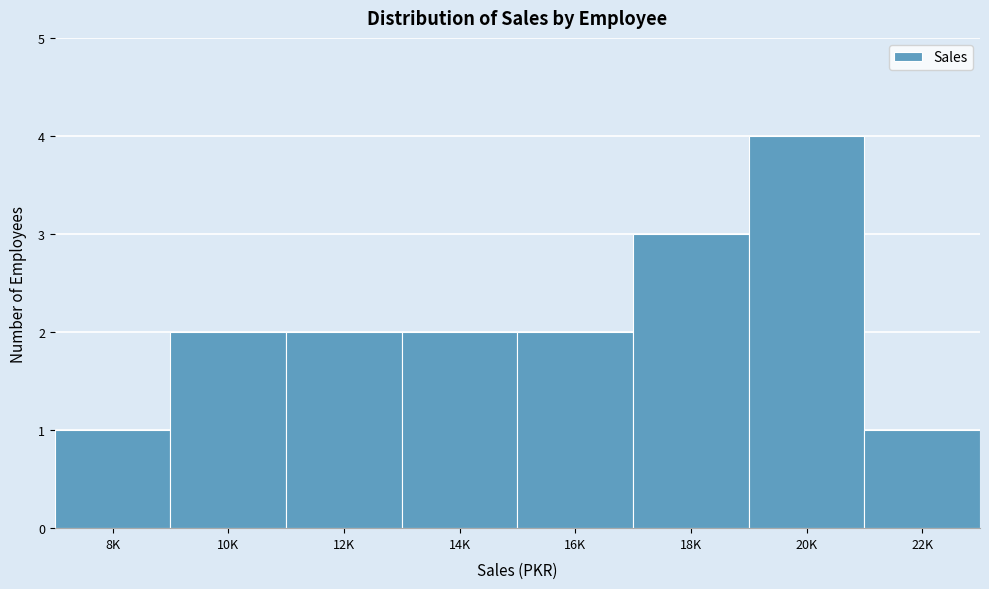

Reading left to right, list all the values displayed in this chart.

8K=1	10K=2	12K=2	14K=2	16K=2	18K=3	20K=4	22K=1